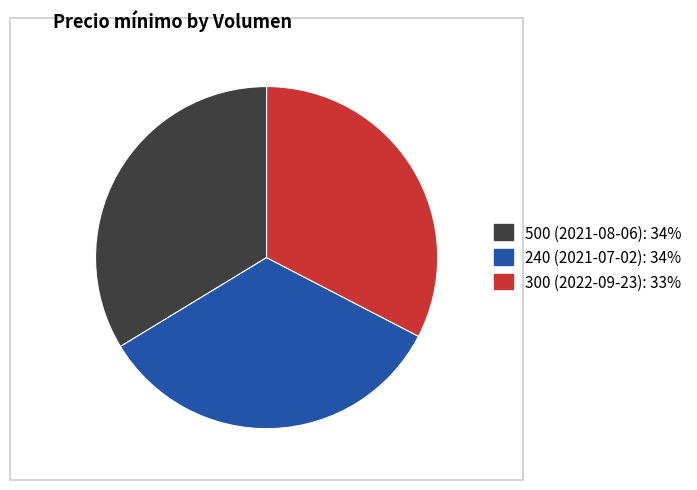

How many segments does this pie chart have?

3